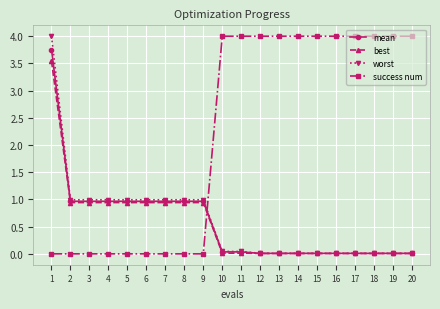

How many lines are shown in the chart?

4